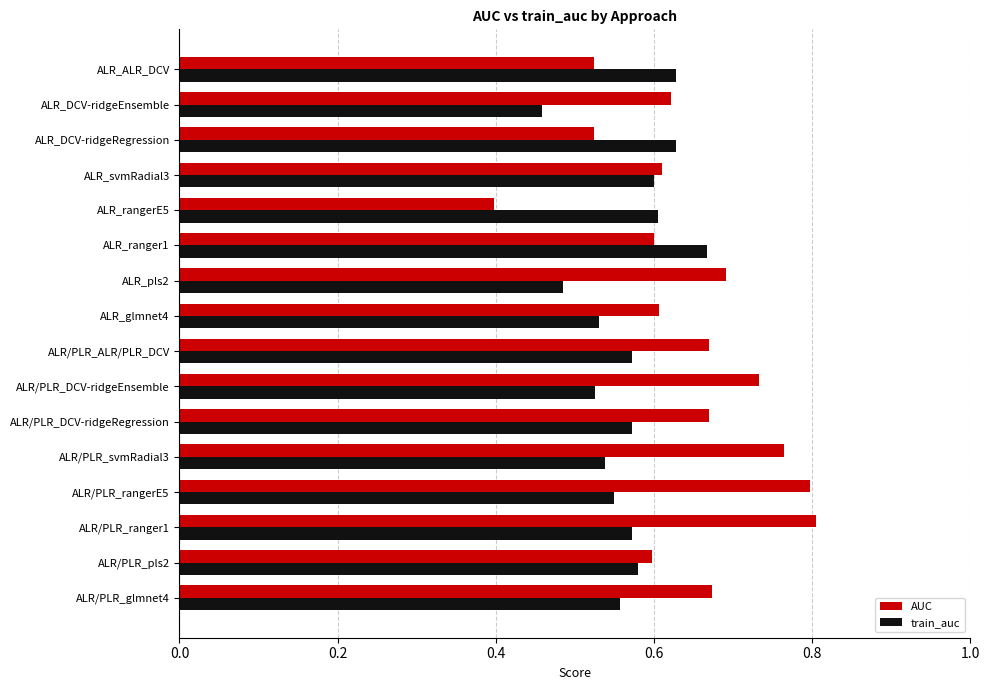

Rank the series by their maximum value, from lowest to highest.

train_auc, AUC